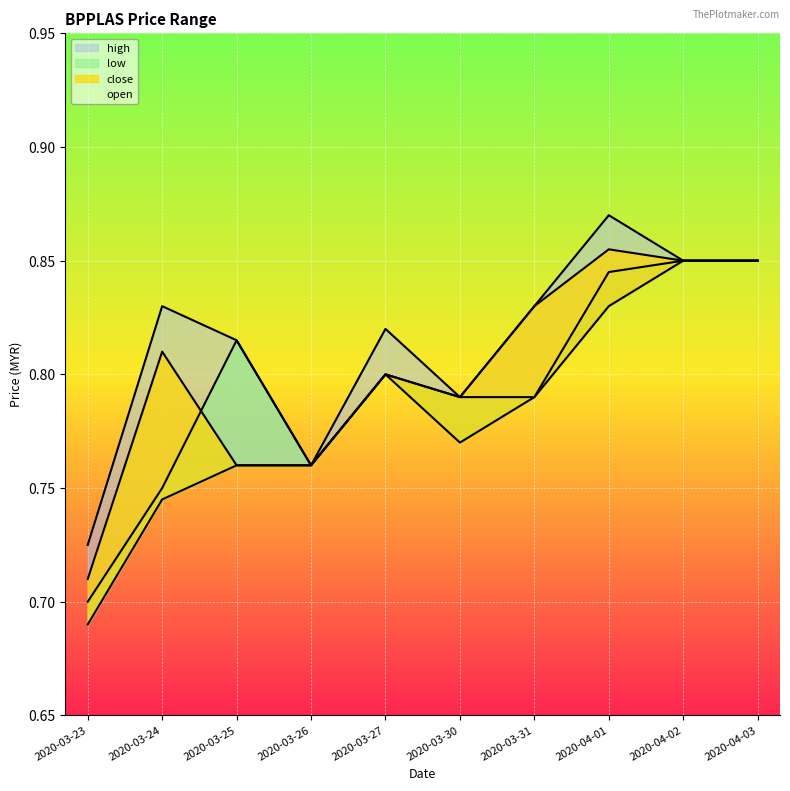

List the series in order of their overall mean, lowest first.

low, open, close, high